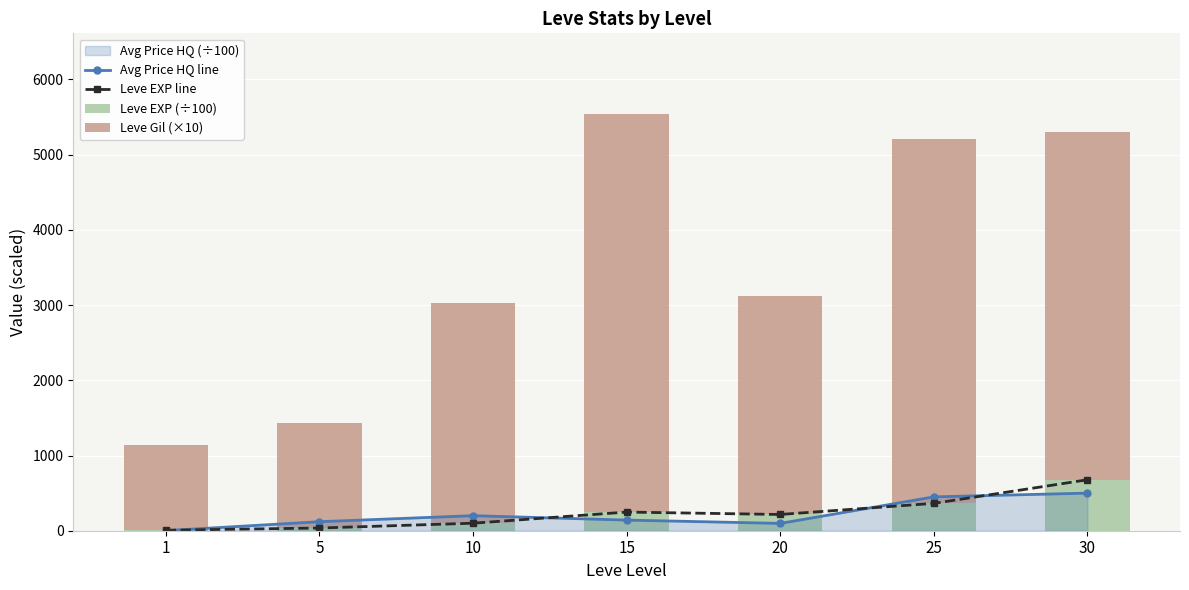

What is the difference between the maximum and minimum values in the Leve EXP line series?

671.0